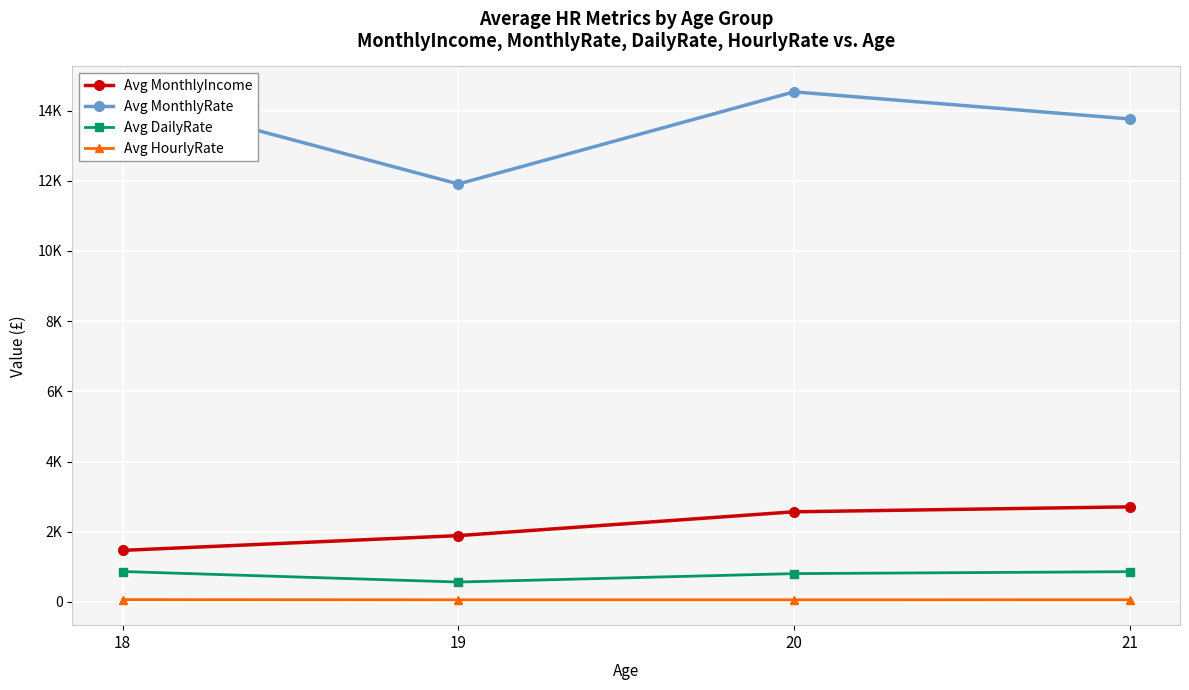

Reading right to left, extract all data points from this chart.

Avg MonthlyIncome: 2710	2569	1890	1470
Avg MonthlyRate: 13760	14532	11907	14456
Avg DailyRate: 863	808	568	868
Avg HourlyRate: 64	63	63	67